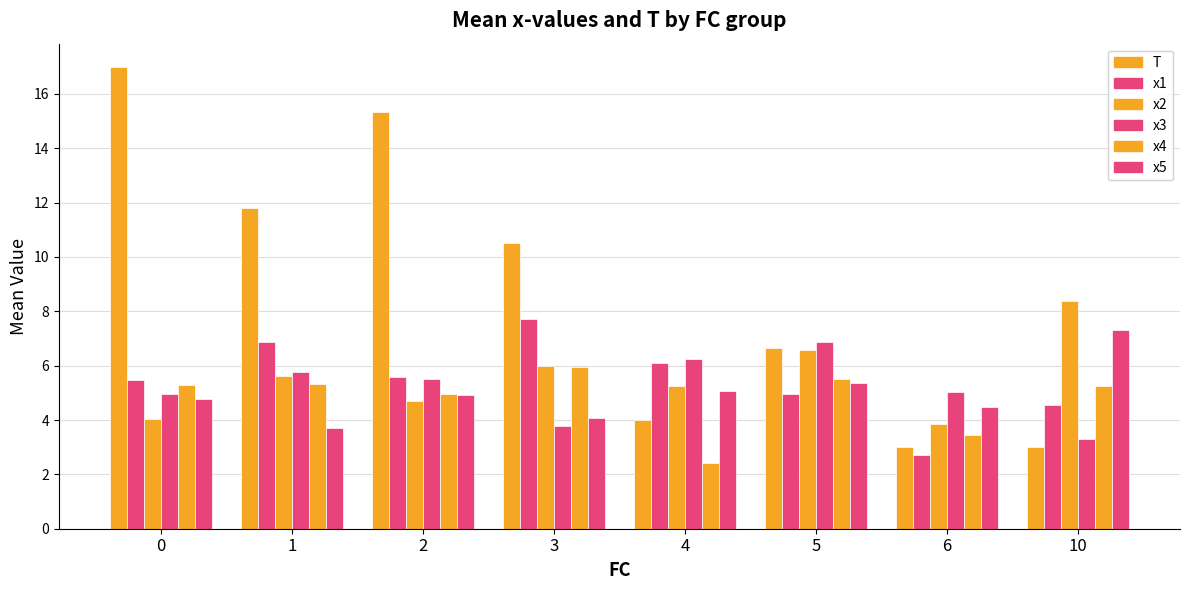

Does the chart contain any negative values?

No